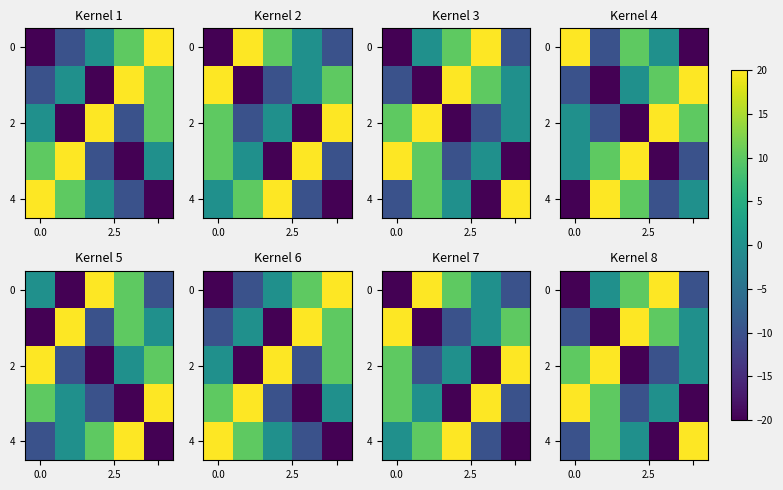

How many values in 0 are above zero?

2